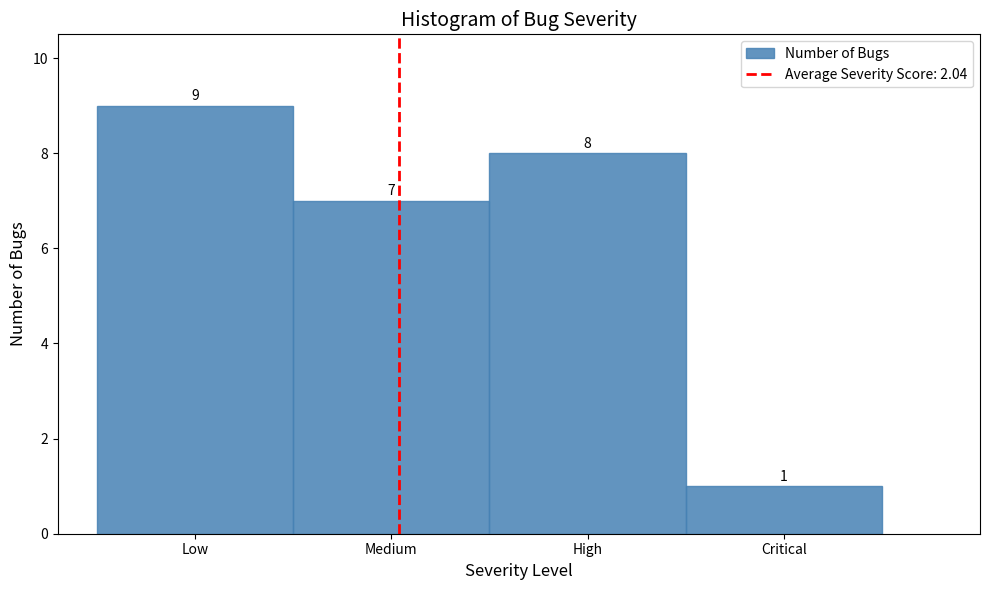

Reading left to right, list all the values displayed in this chart.

Low=9	Medium=7	High=8	Critical=1